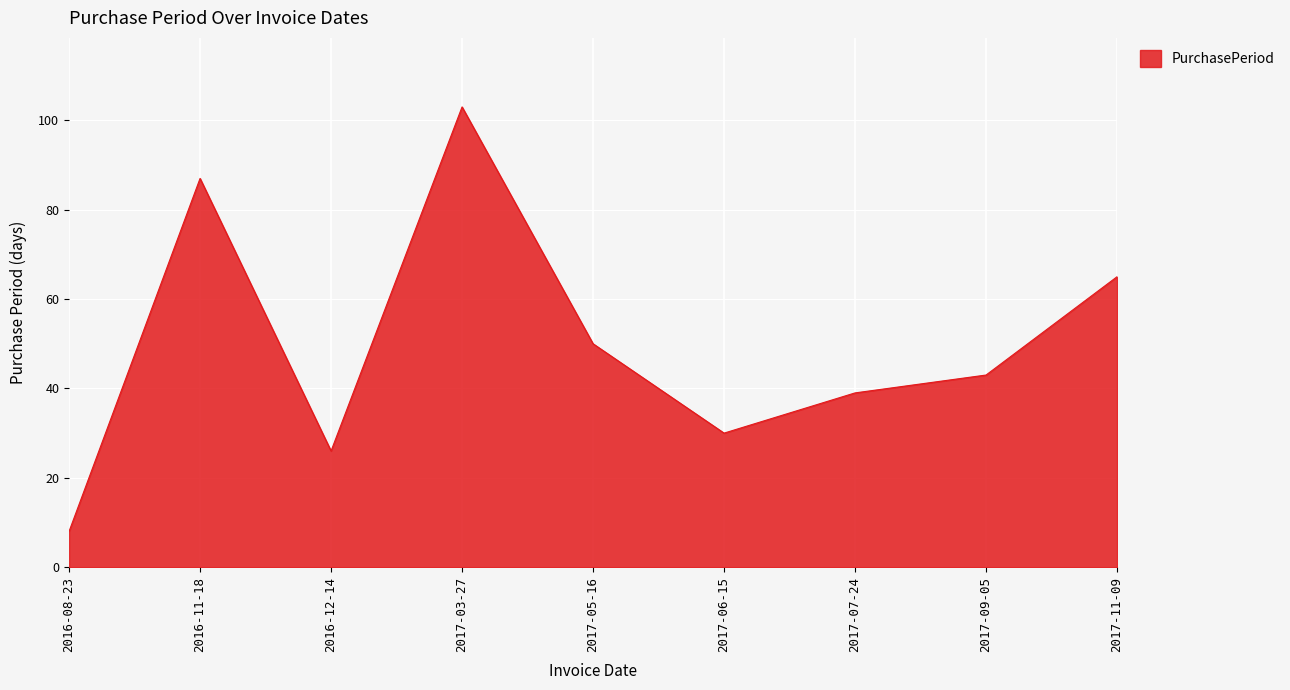

What is the ratio of the value at 2016-11-18 to the value at 2017-07-24?

2.2